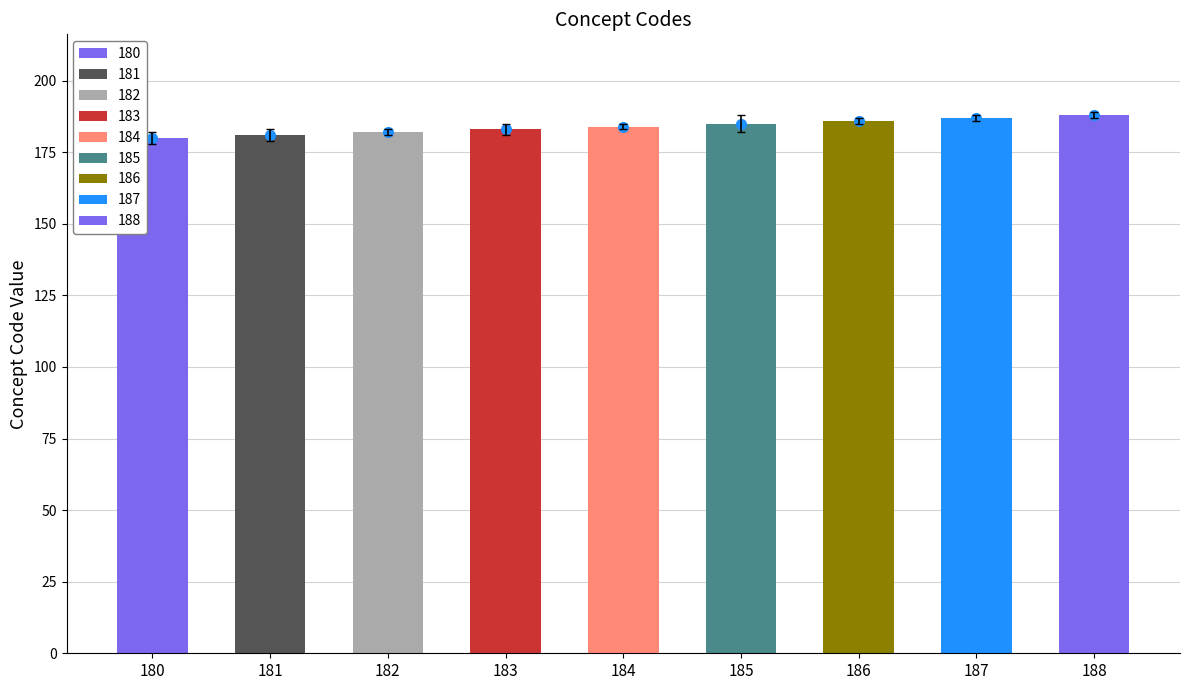

How many data points does each series have?

9